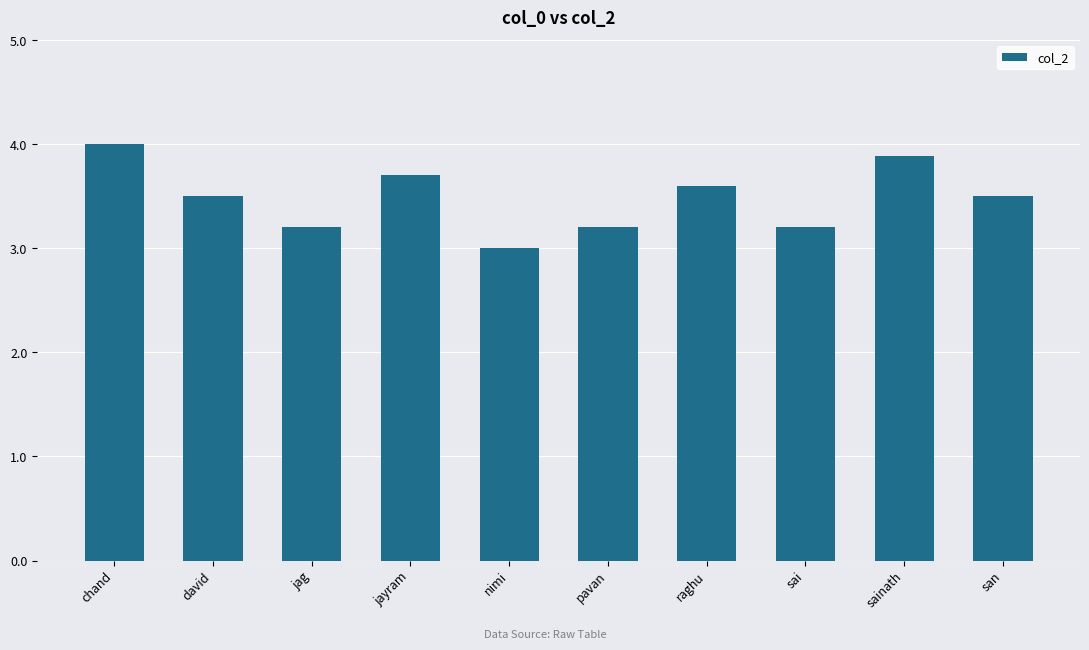

What is the sum of the values at pavan and sainath?

7.1